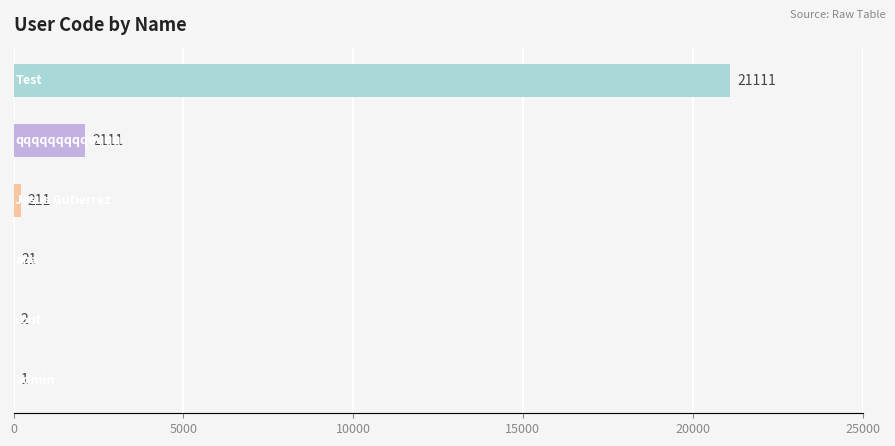

What is the maximum value shown in the chart?

21111